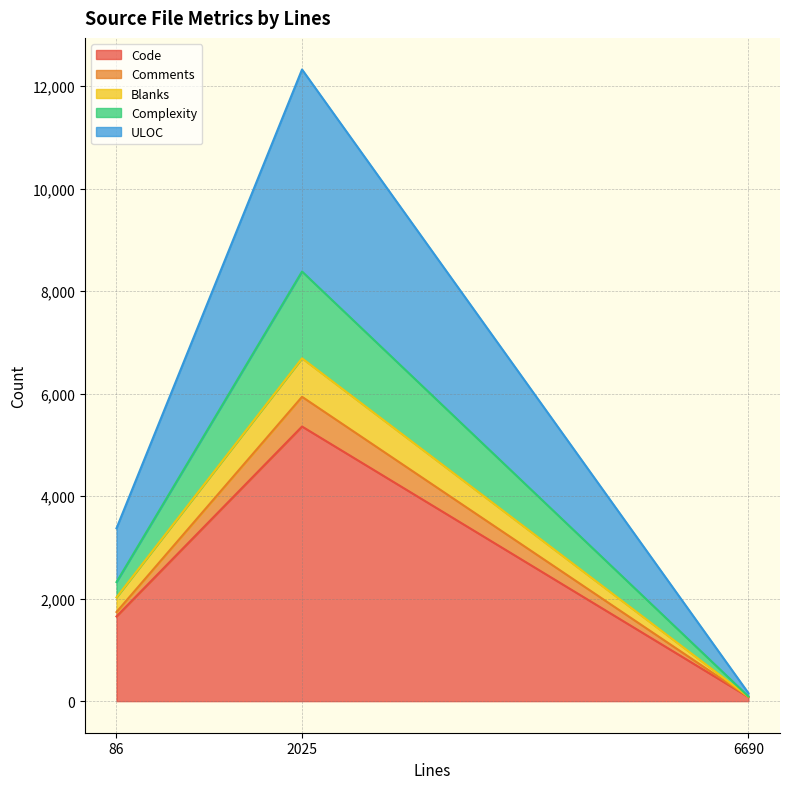

What are all the series names shown in the legend?

Code, Comments, Blanks, Complexity, ULOC